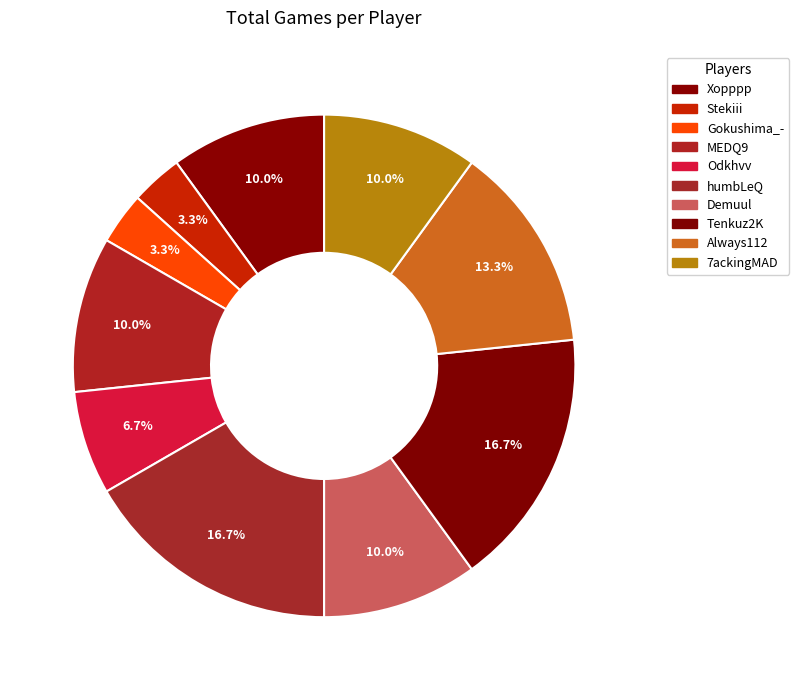

How many segments does this pie chart have?

10